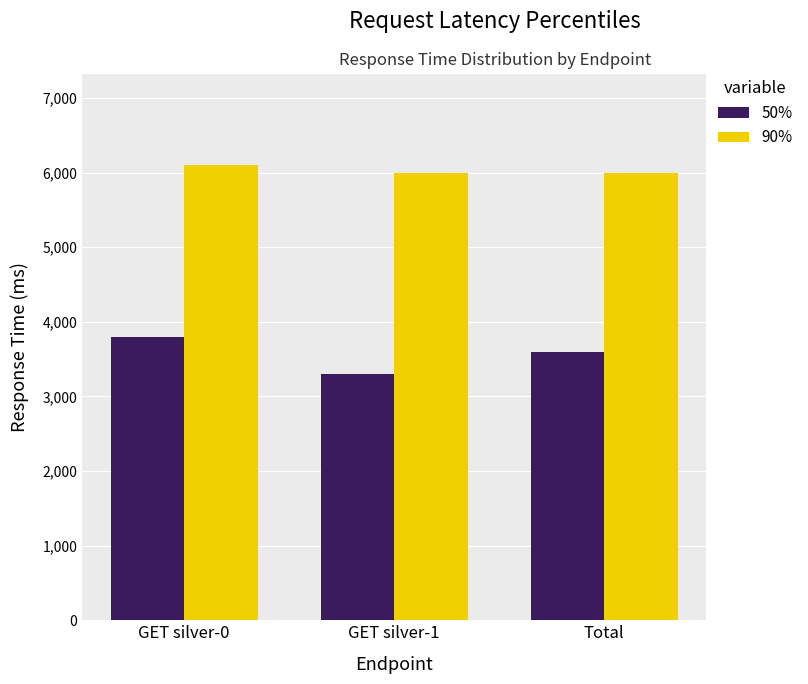

What value does the 90% series have at GET silver-1, to the nearest 50?

6000